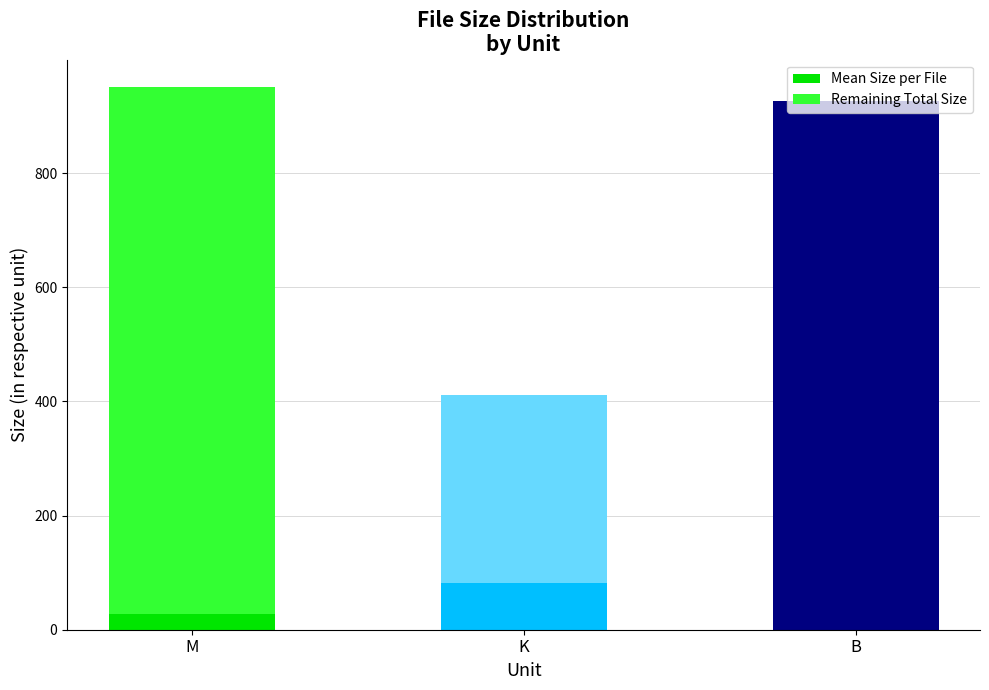

Between M and B, which is larger?

B